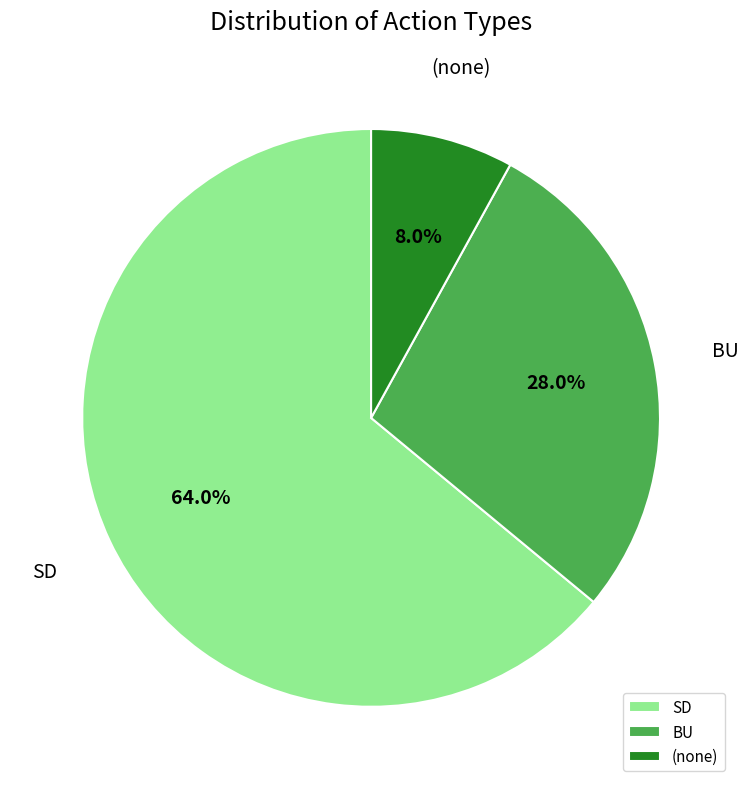

Combined, what portion of the pie is BU and SD?

92.0%